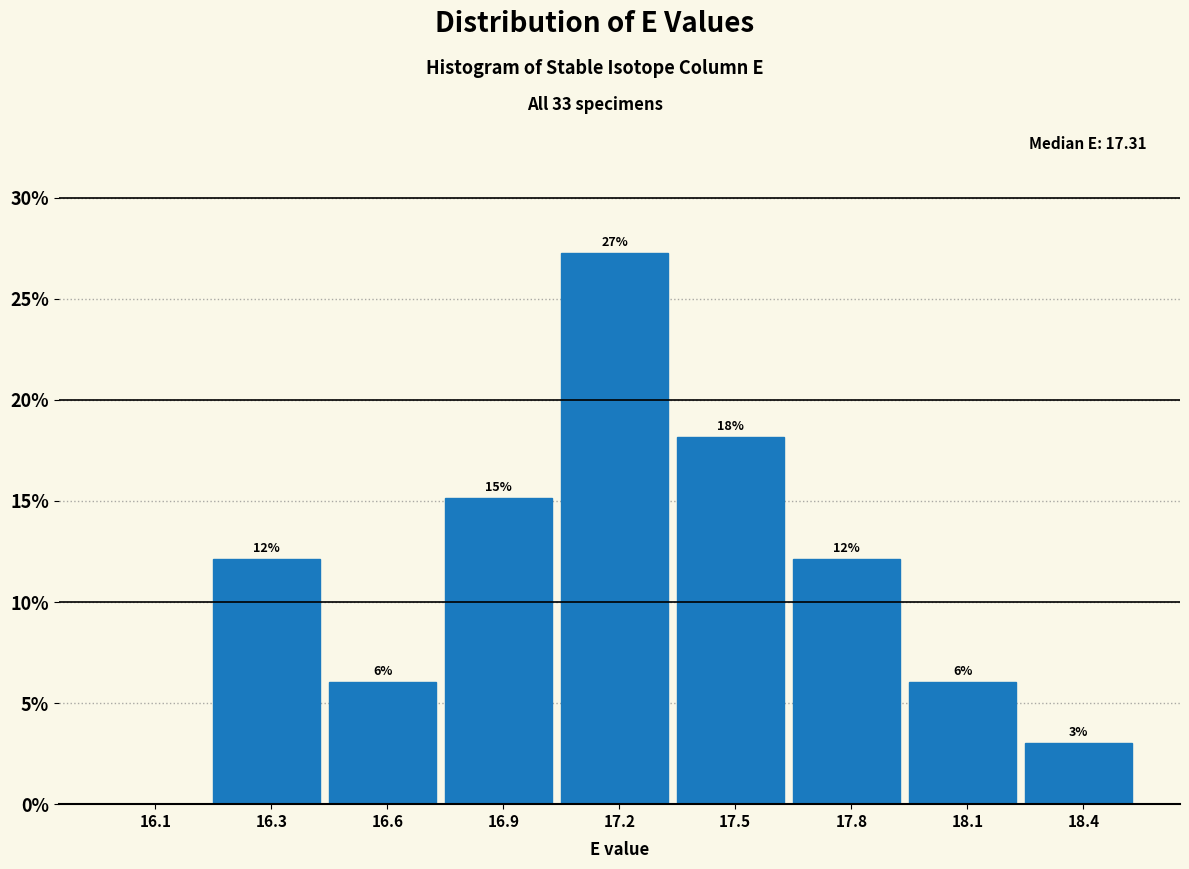

Are the bars horizontal?

No